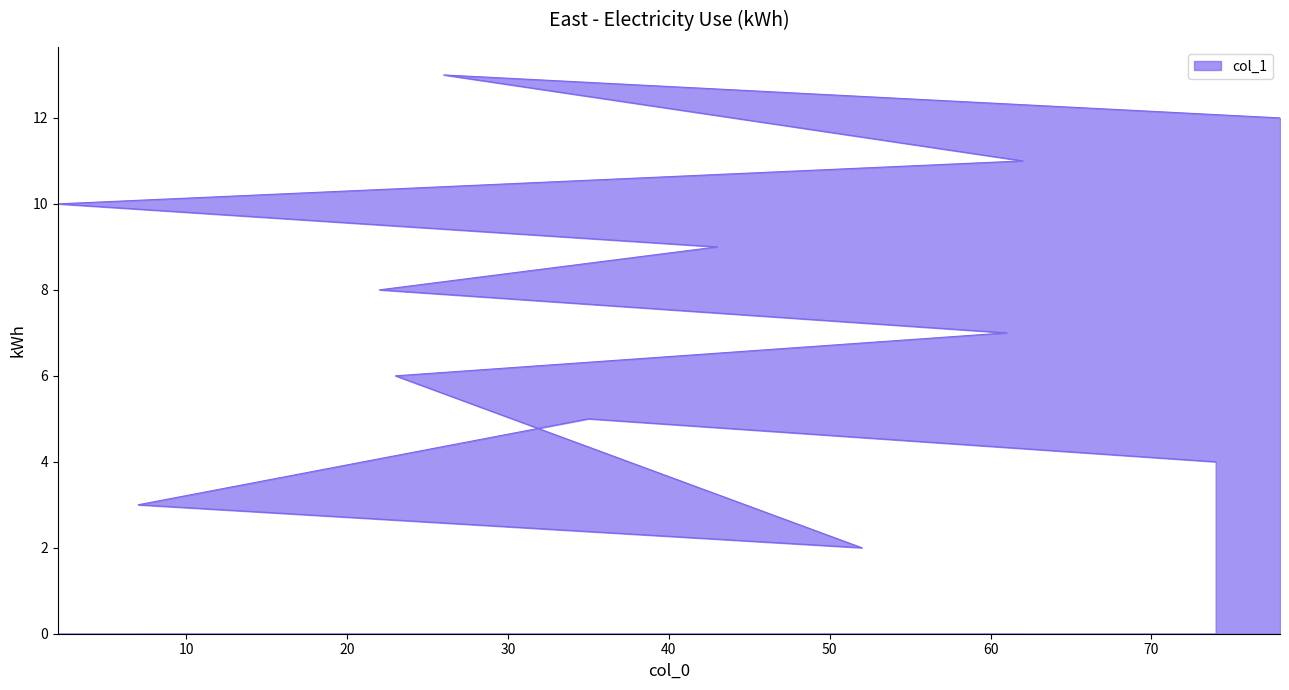

Does the chart have visible grid lines?

No